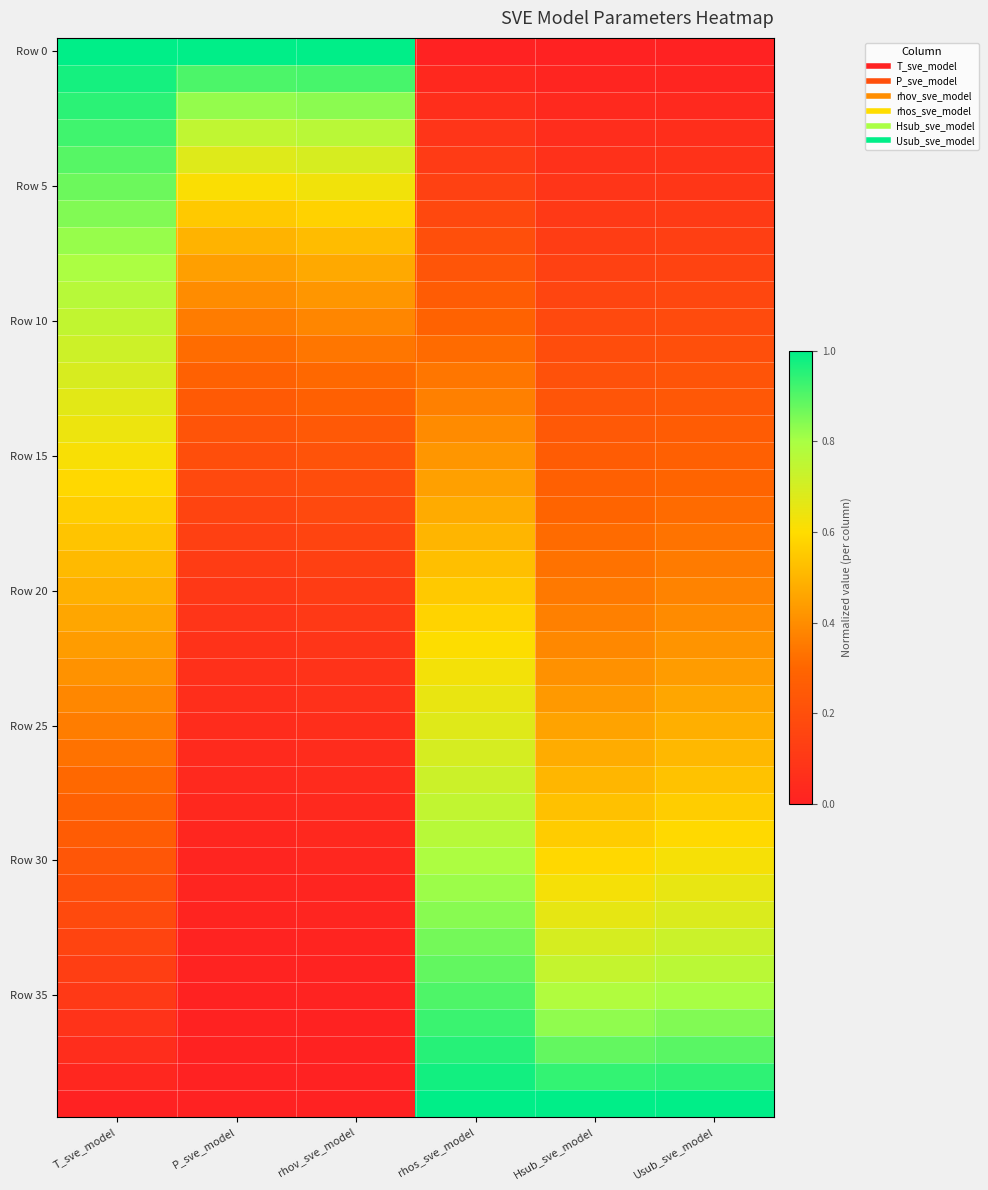

At how many categories does at least one series exceed 0?

6